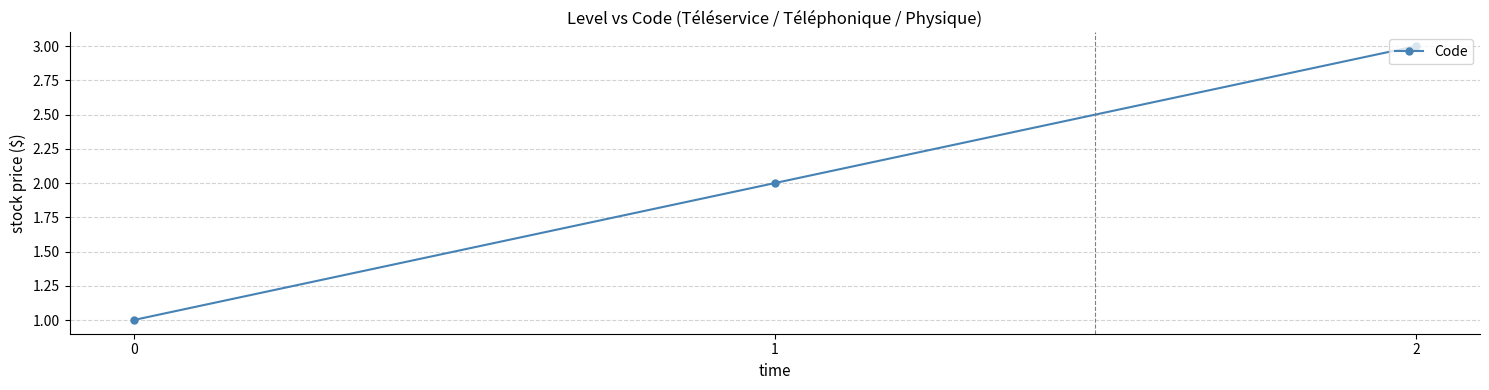

List the labels in order of value, largest first.

2, 1, 0